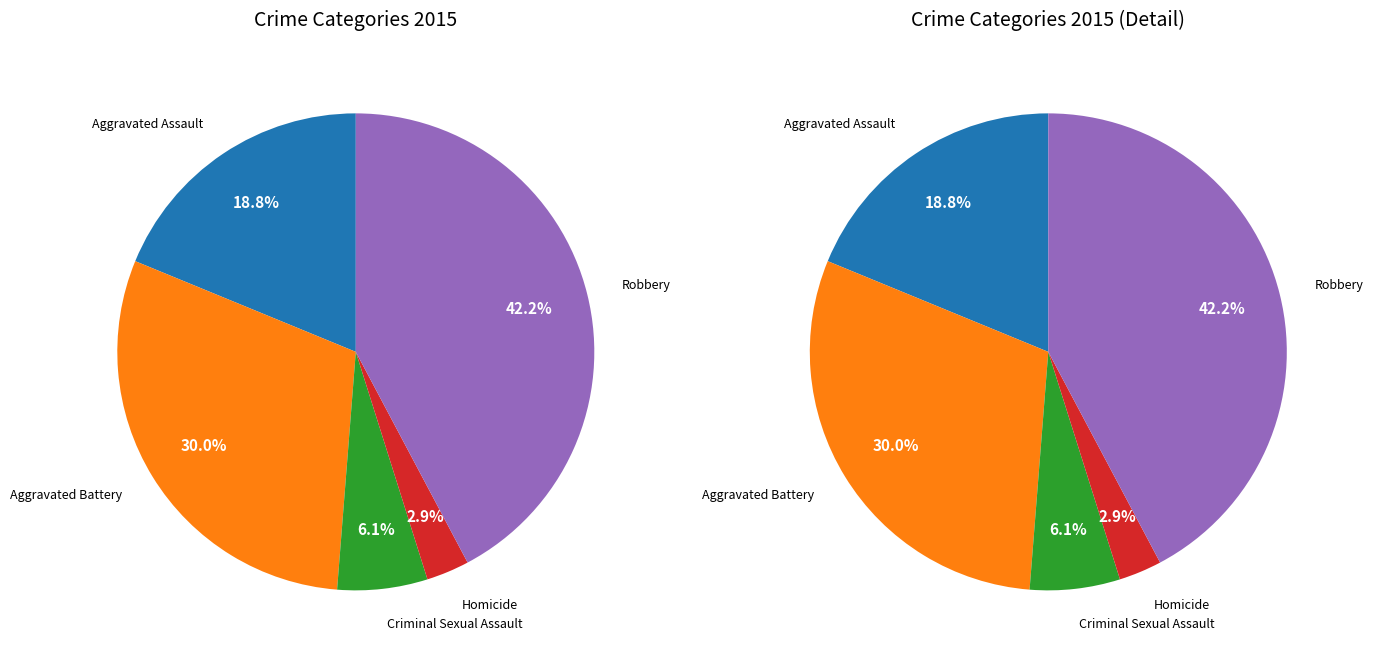

Combined, do Aggravated Battery and Aggravated Assault account for over 50%?

No